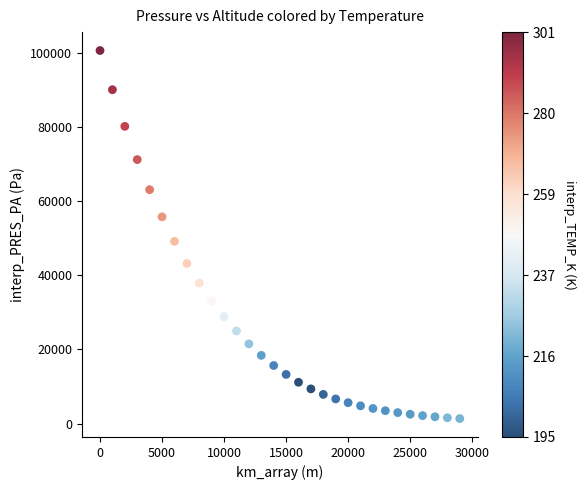

What Y value in the scatter plot is closest to 51018?

49178.3